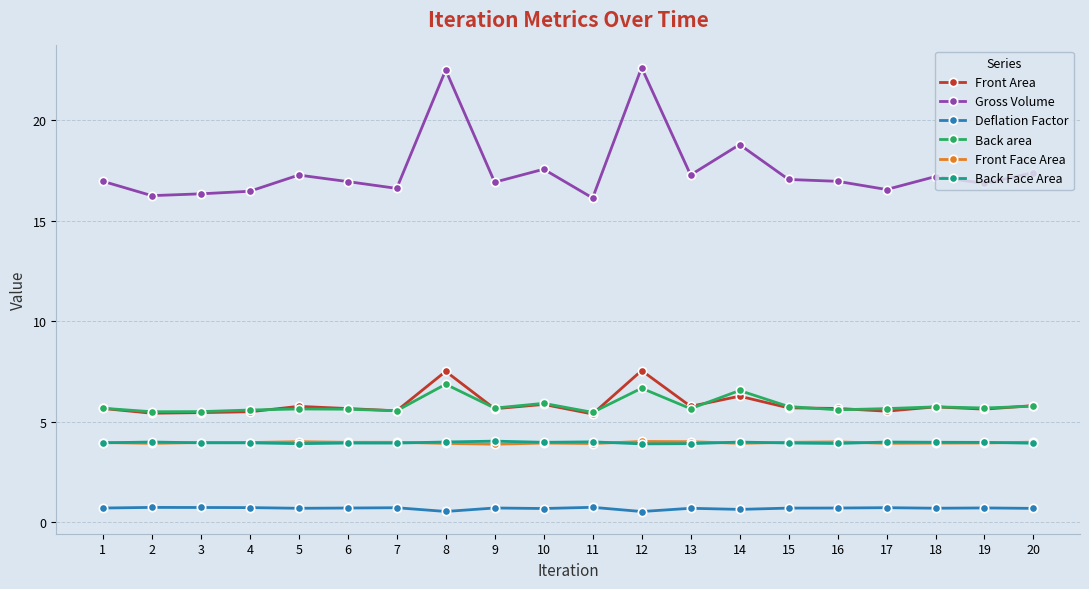

At how many categories does at least one series exceed 8?

20